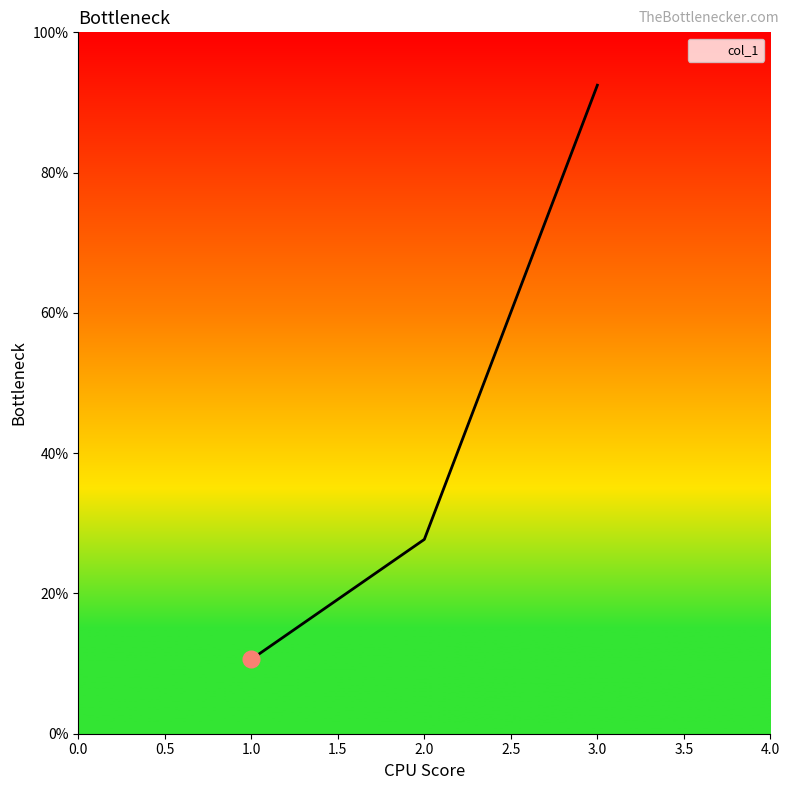

What is the value of the 1st point from the left?

0.1